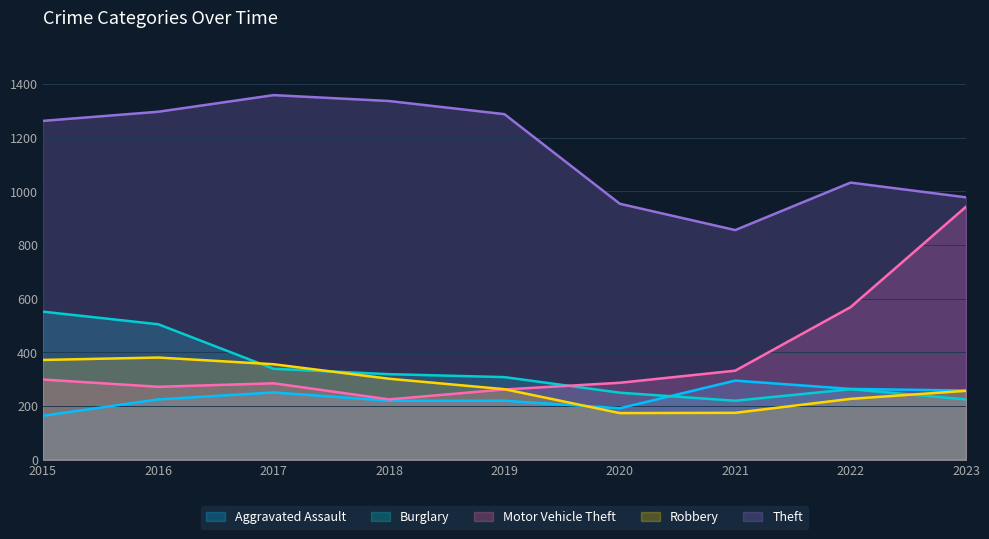

Rank the series by their maximum value, from lowest to highest.

Aggravated Assault, Robbery, Burglary, Motor Vehicle Theft, Theft